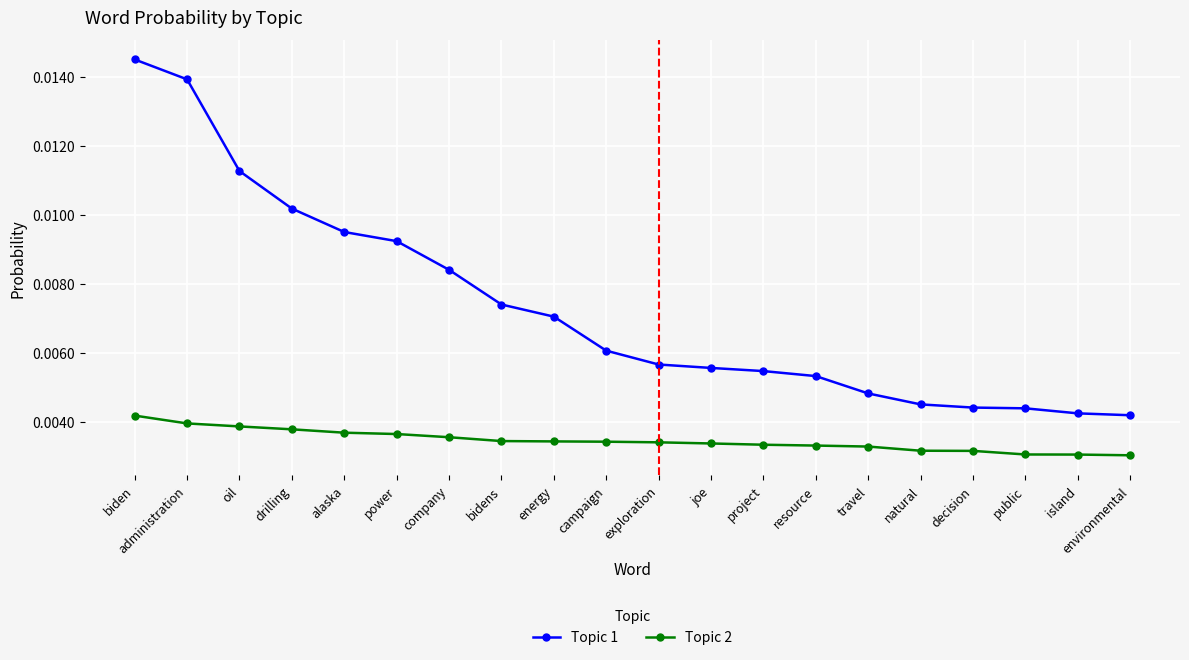

At which label does Topic 1 reach its peak?

biden